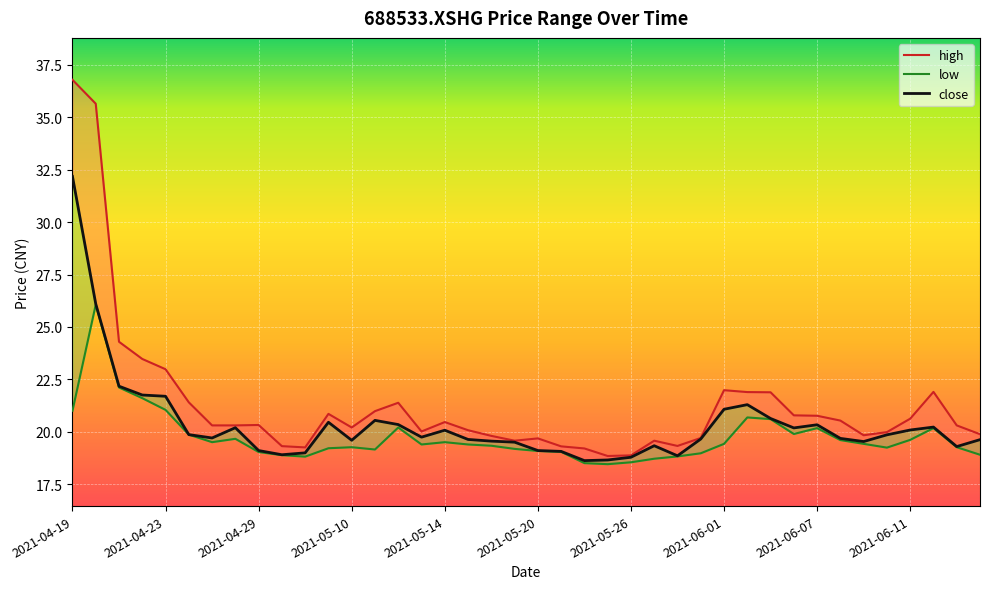

Is the value of low at 2021-06-09 greater than the value of high at 2021-04-30?

Yes